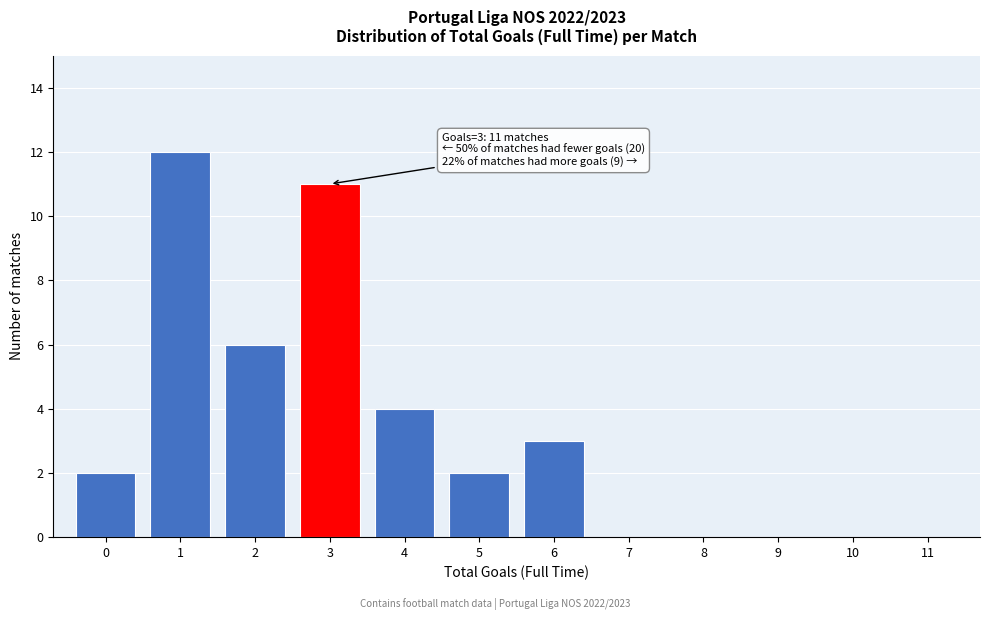

Reading left to right, what are all the values shown in this chart?

0=2	1=12	2=6	3=11	4=4	5=2	6=3	7=0	8=0	9=0	10=0	11=0